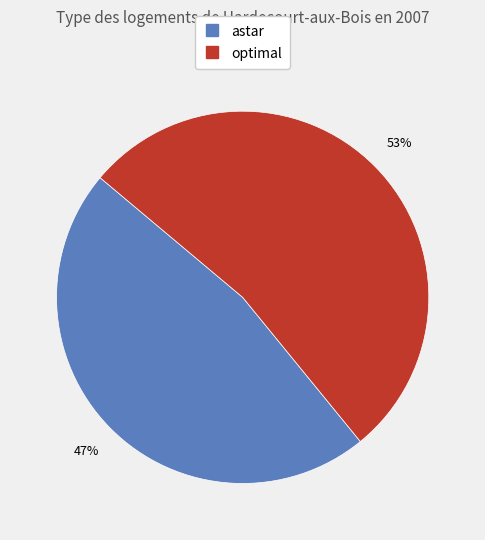

Between astar and optimal, which is larger?

optimal